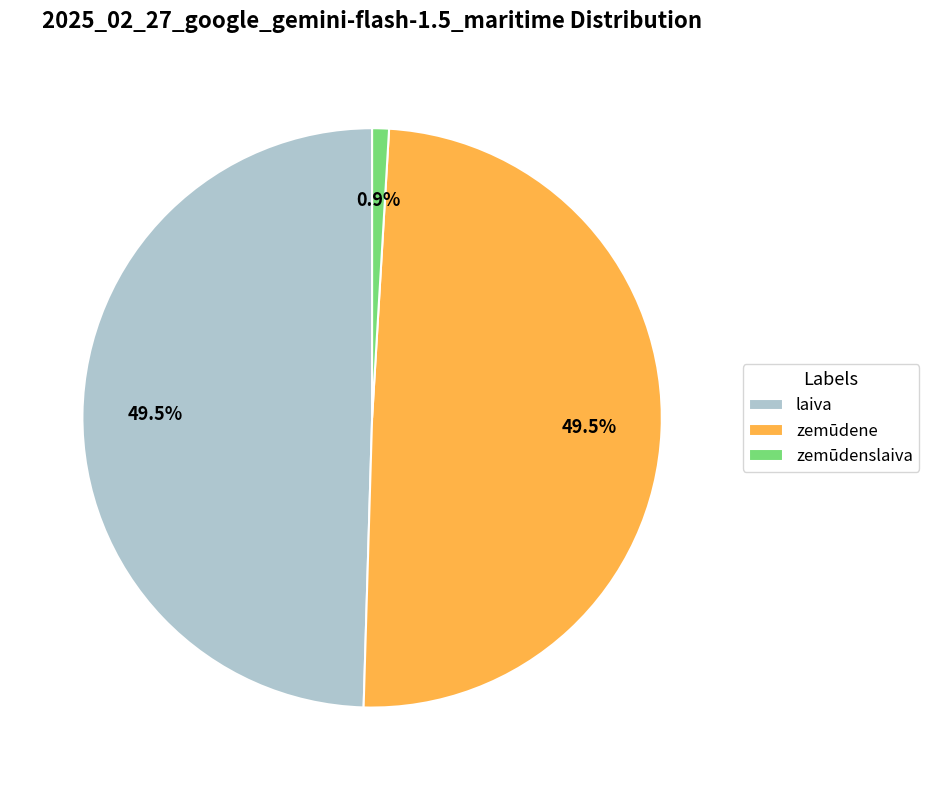

The laiva slice represents 36% of the pie. True or false?

False